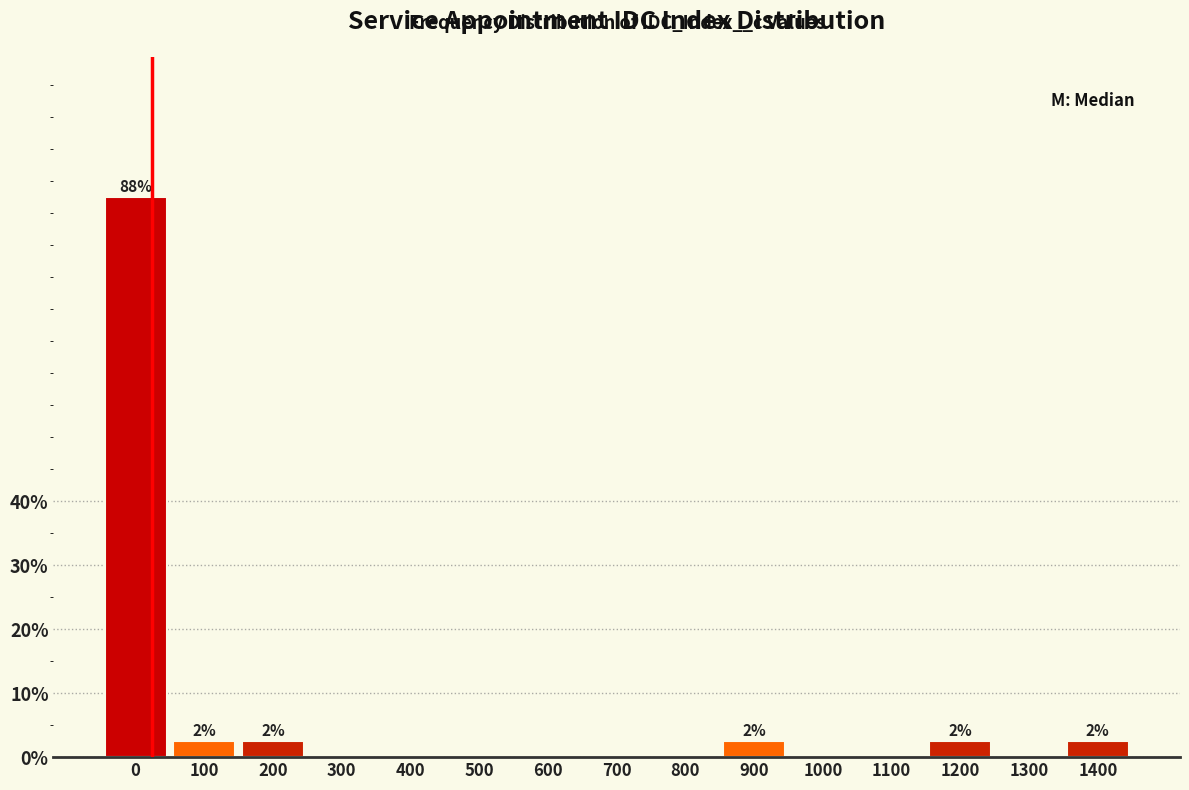

Reading left to right, transcribe all the data shown in this chart.

0=87.5	100=2.5	200=2.5	300=0.0	400=0.0	500=0.0	600=0.0	700=0.0	800=0.0	900=2.5	1000=0.0	1100=0.0	1200=2.5	1300=0.0	1400=2.5